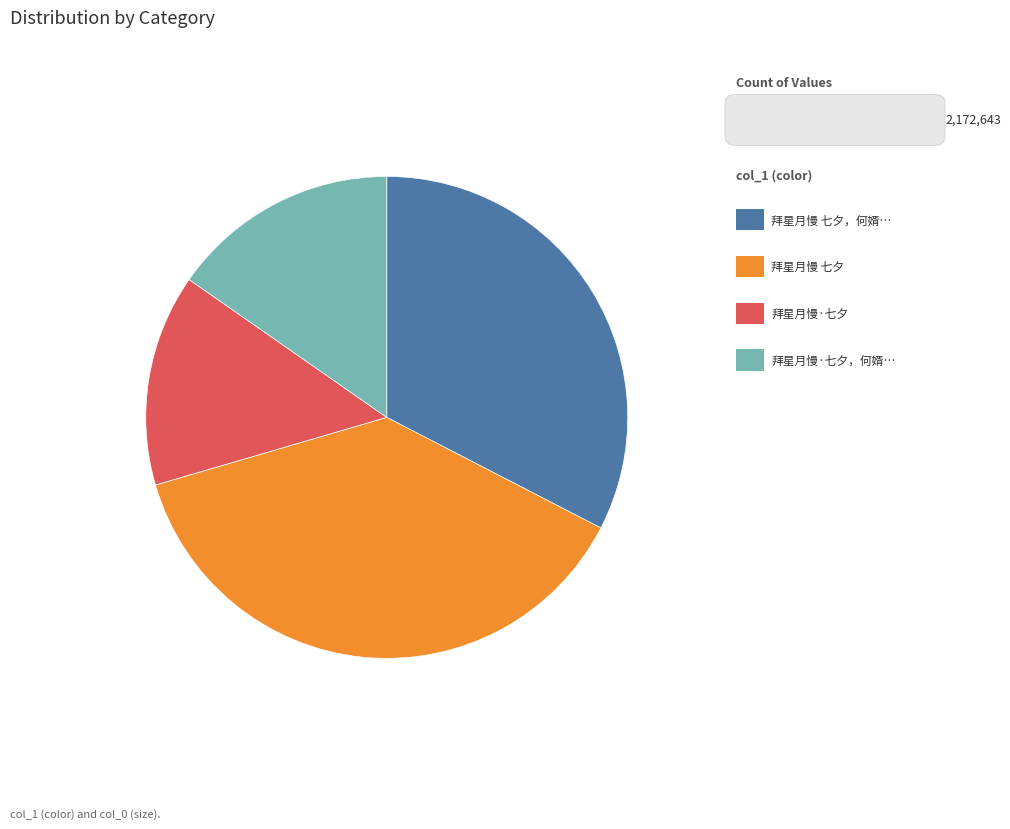

Does any single category account for the majority?

No